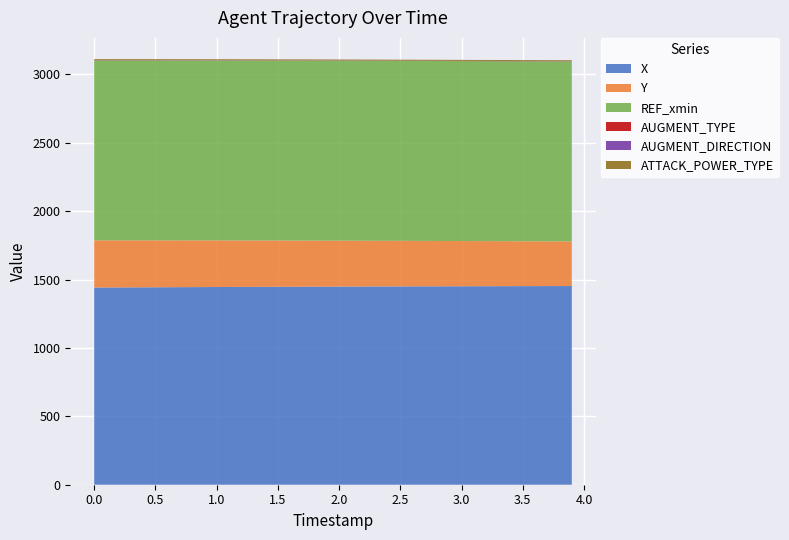

Reading left to right, extract all data points from this chart.

X: 1441.4	1443.5	1445.4	1447.0	1448.5	1449.7	1450.8	1451.8	1452.5
Y: 345.2	343.0	340.7	338.3	335.7	333.1	330.6	328.1	326.2
REF_xmin: 1315.3	1315.3	1315.3	1315.3	1315.3	1315.3	1315.3	1315.3	1315.3
AUGMENT_TYPE: 1.0	1.0	1.0	1.0	1.0	1.0	1.0	1.0	1.0
AUGMENT_DIRECTION: 1.0	1.0	1.0	1.0	1.0	1.0	1.0	1.0	1.0
ATTACK_POWER_TYPE: 7.0	7.0	7.0	7.0	7.0	7.0	7.0	7.0	7.0